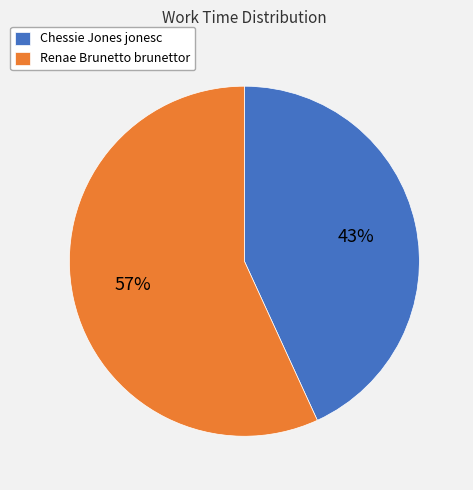

Between Renae Brunetto brunettor and Chessie Jones jonesc, which is larger?

Renae Brunetto brunettor